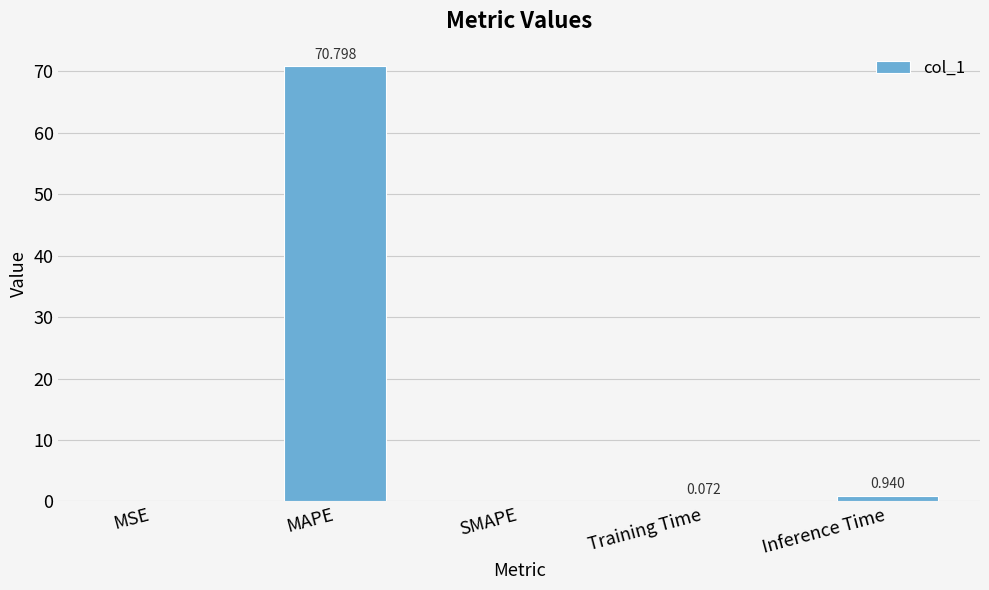

At which label is the value closest to 35?

Inference Time